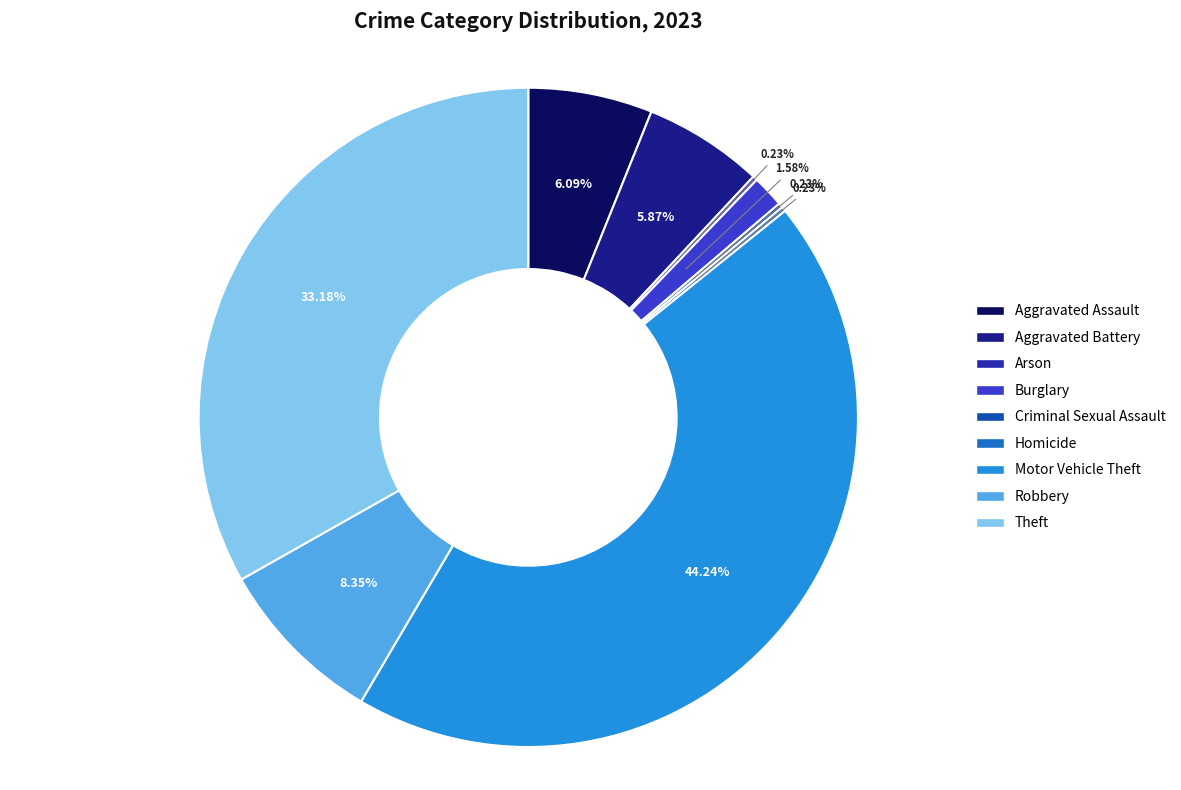

What is the smallest slice in the pie chart?

Arson